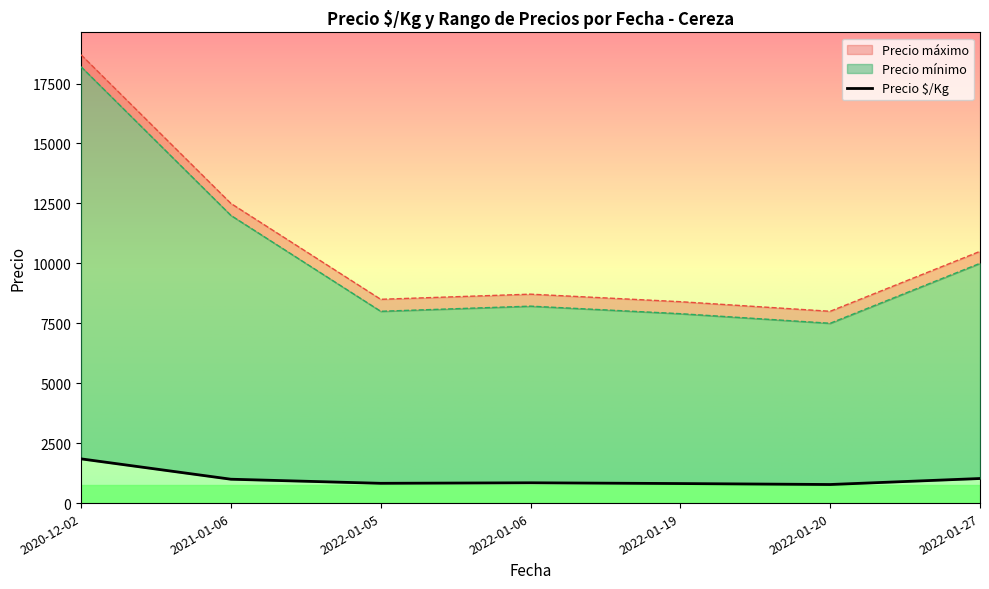

List the series in order of their peak value, highest first.

Precio máximo, Precio mínimo, Precio Ð¡/Kg